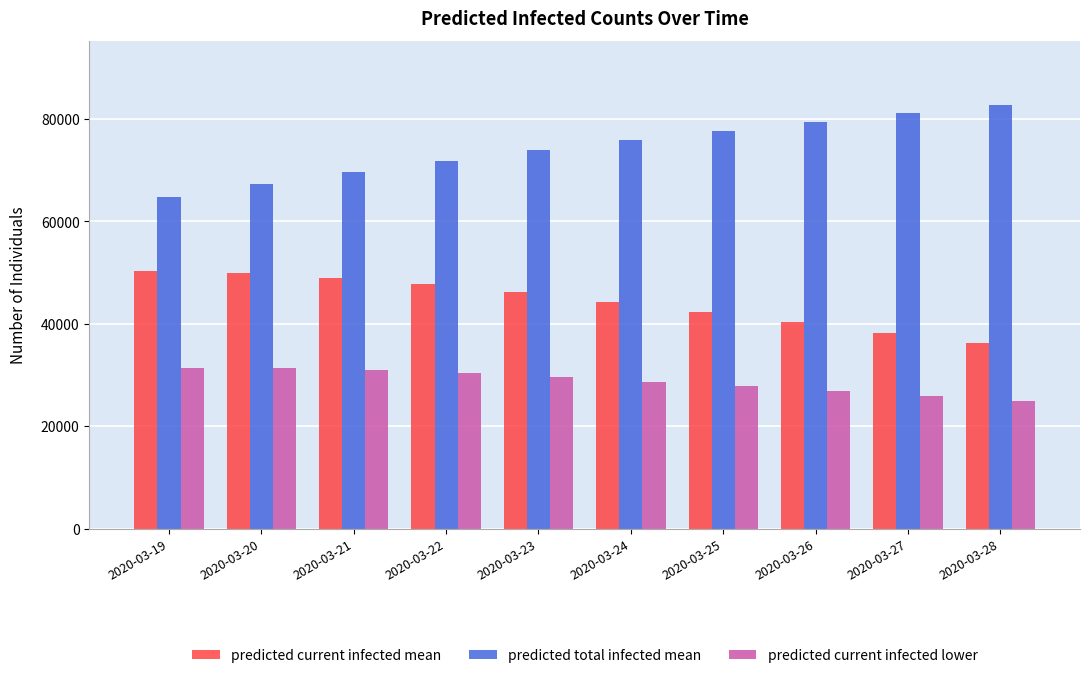

How many data points in predicted current infected mean are less than 46194?

5